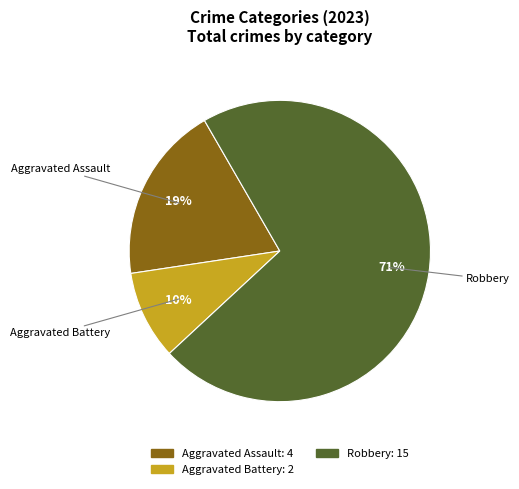

To the nearest percent, what is the average slice percentage?

33%